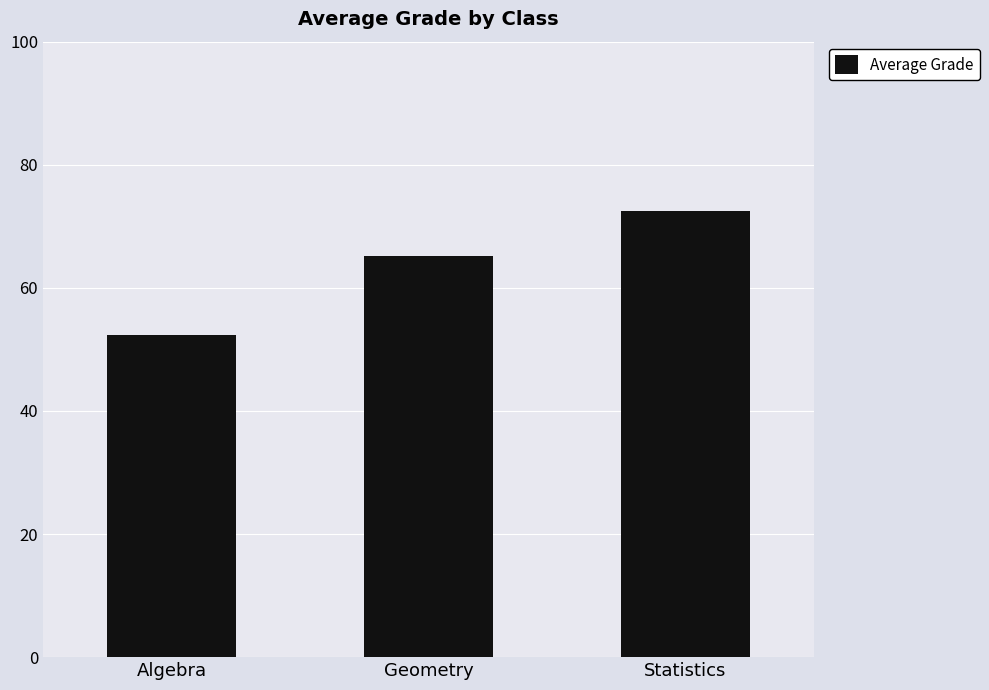

Does the chart contain any negative values?

No